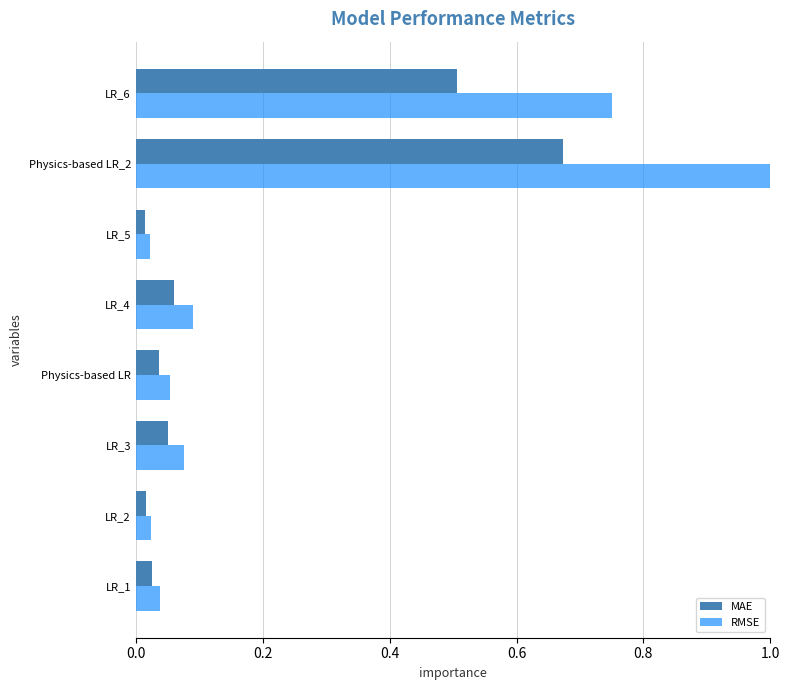

What is the sum of all MAE values?

1.4